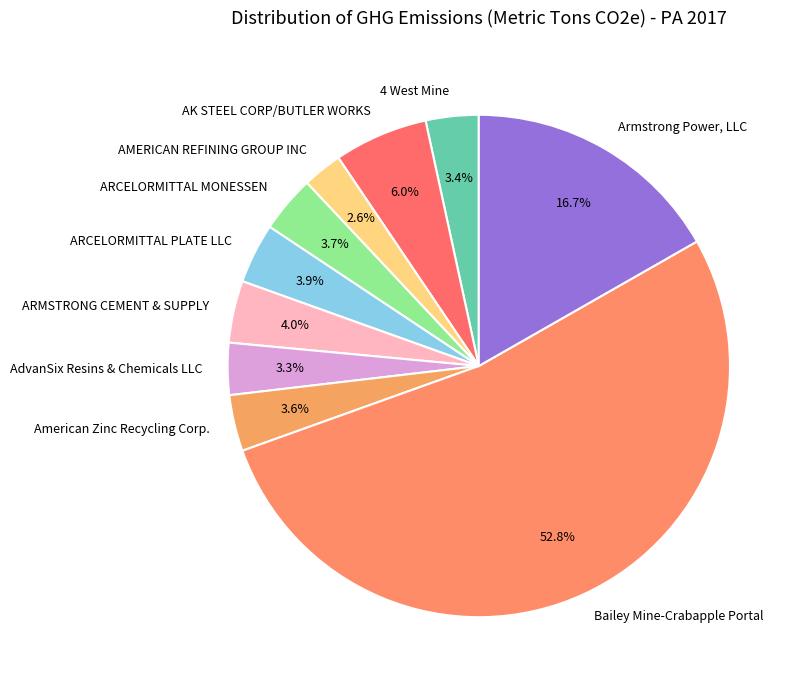

Is the sum of ARCELORMITTAL MONESSEN and Bailey Mine-Crabapple Portal greater than half?

Yes